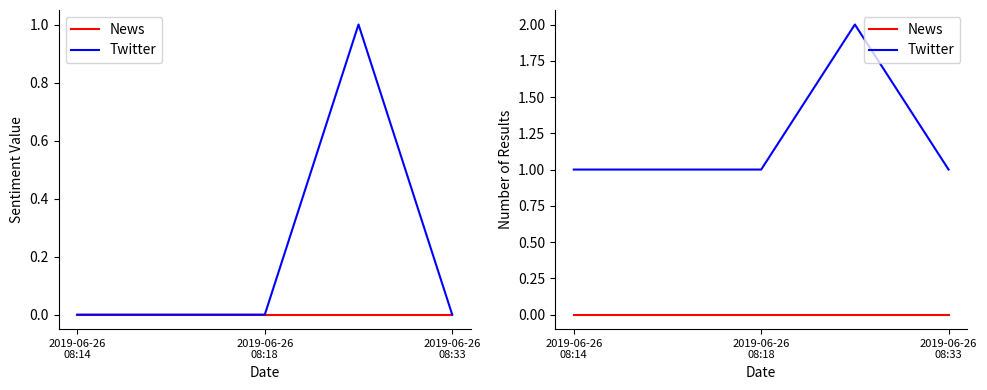

True or false: Twitter has more than 1 interior local peaks.

False